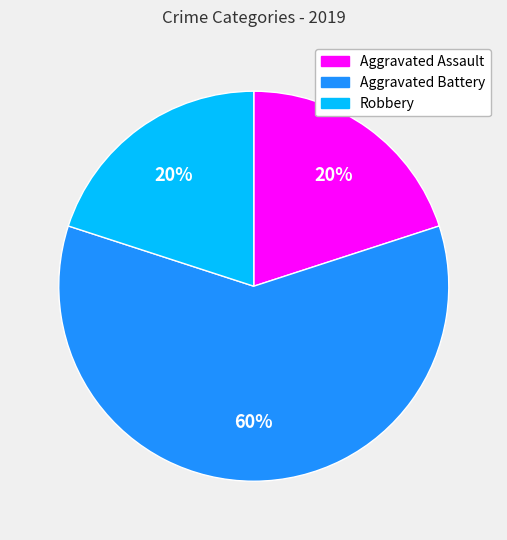

True or false: Aggravated Battery accounts for 60% of the total.

True